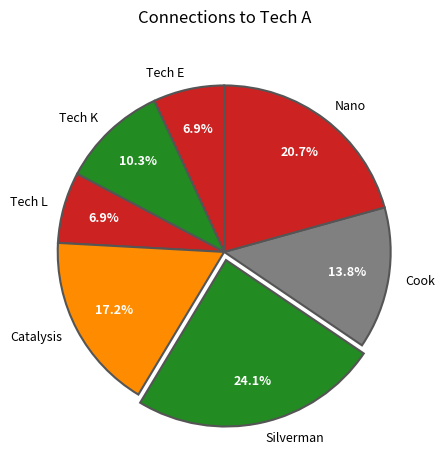

Is there a majority slice in this chart?

No